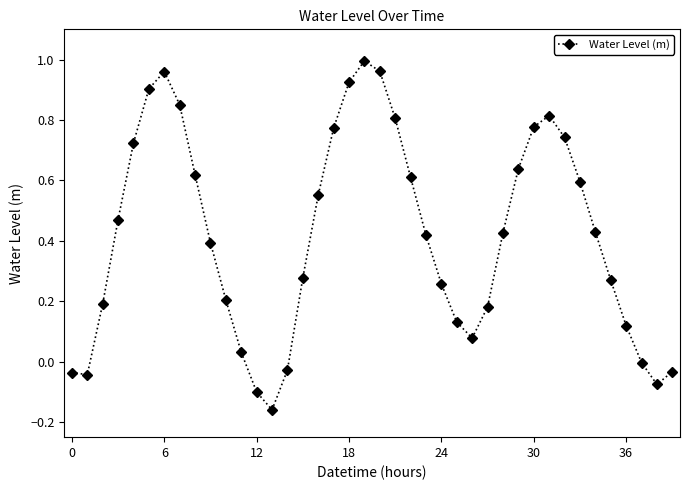

How many interior local peaks (higher than both neighbors) does the data have?

3